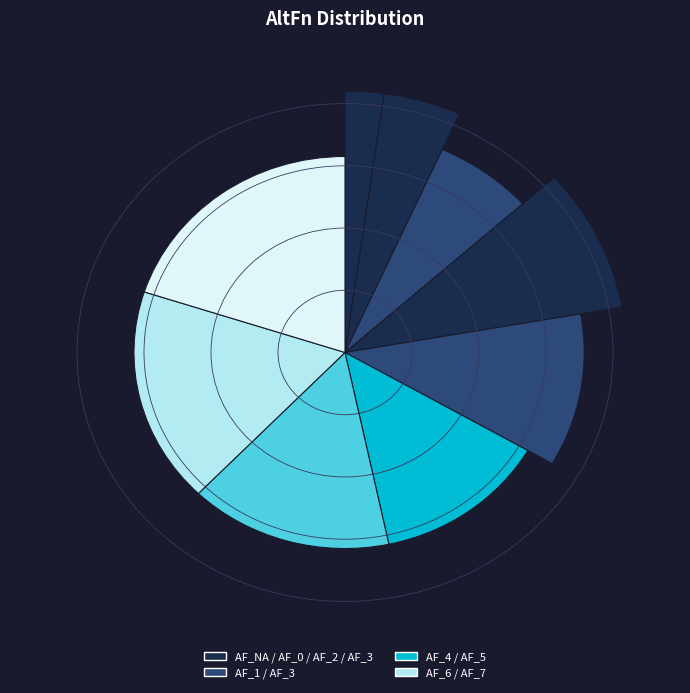

To the nearest percent, what is the difference between the largest and smallest slice percentages?

18%